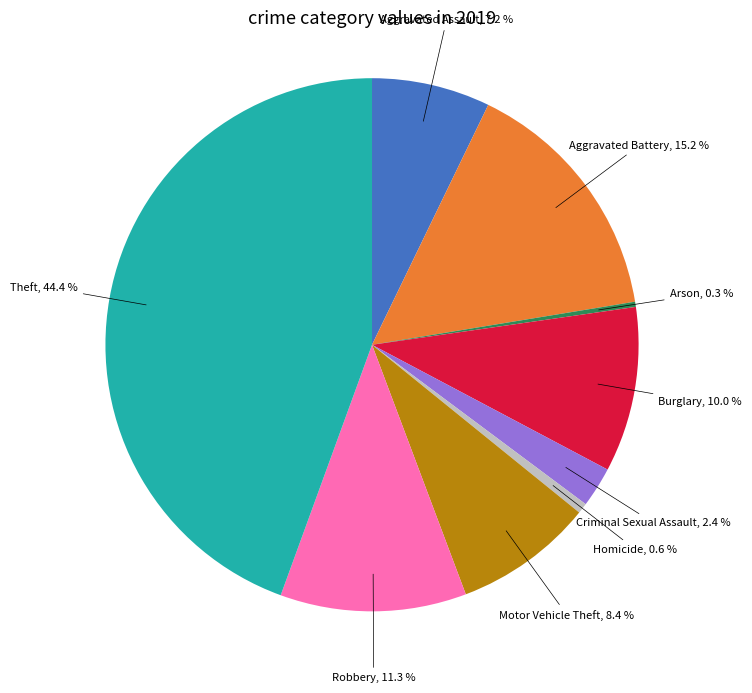

Does any single category account for the majority?

No